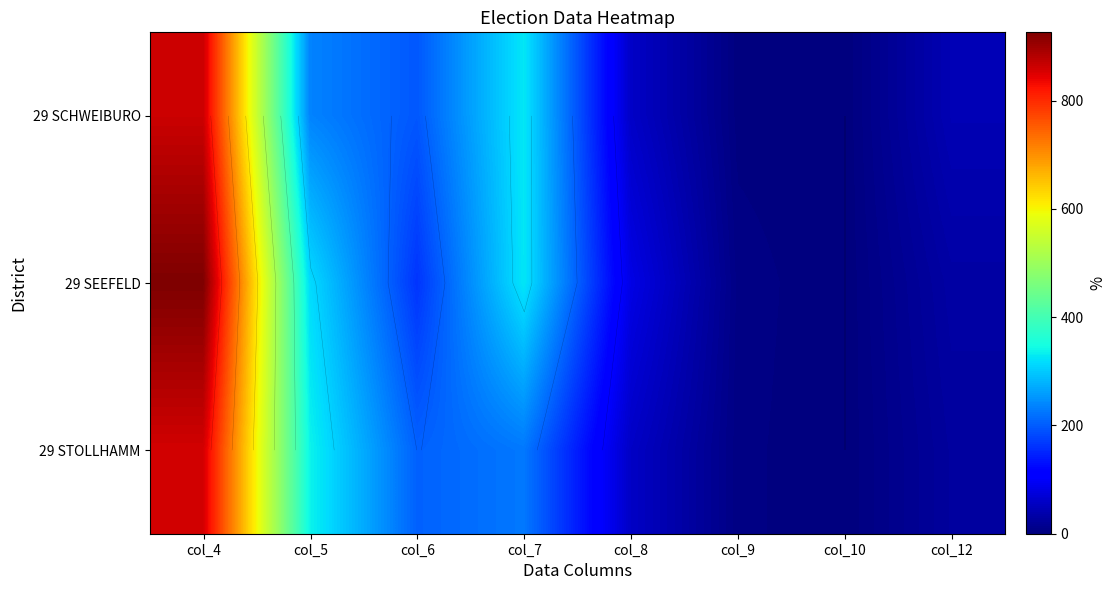

What is the highest value of the 29 SCHWEIBURO series?

864